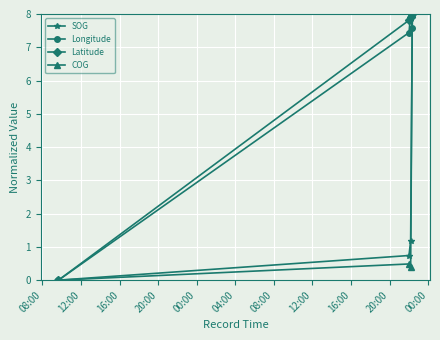

Reading left to right, what are all the values shown in this chart?

SOG: 0.0	0.7	1.2	8.0
Longitude: 0.0	7.4	8.0	7.6
Latitude: 0.0	7.8	7.9	8.0
COG: 0.0	0.5	0.4	8.0